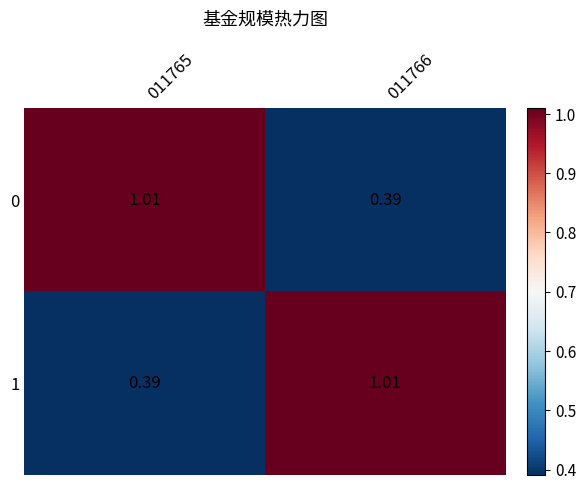

Is the value of 0 at 011766 greater than the value of 1 at 011766?

No